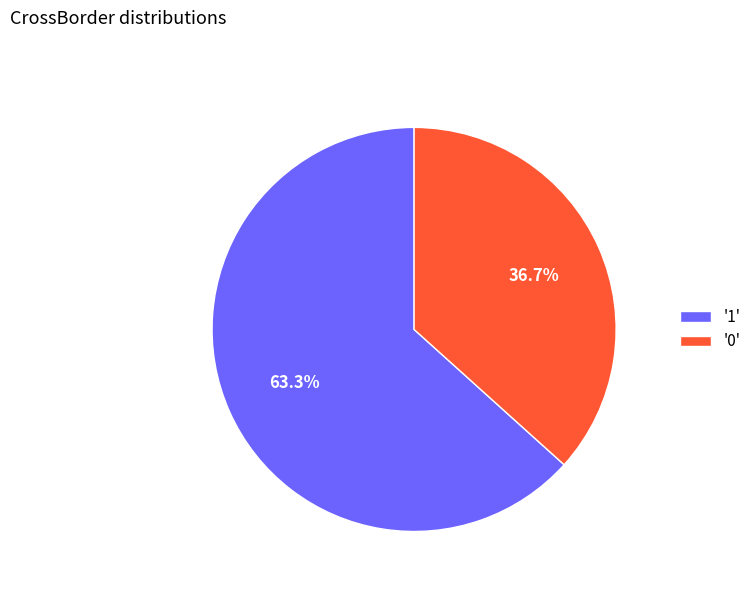

Is the sum of '1' and '0' greater than half?

Yes